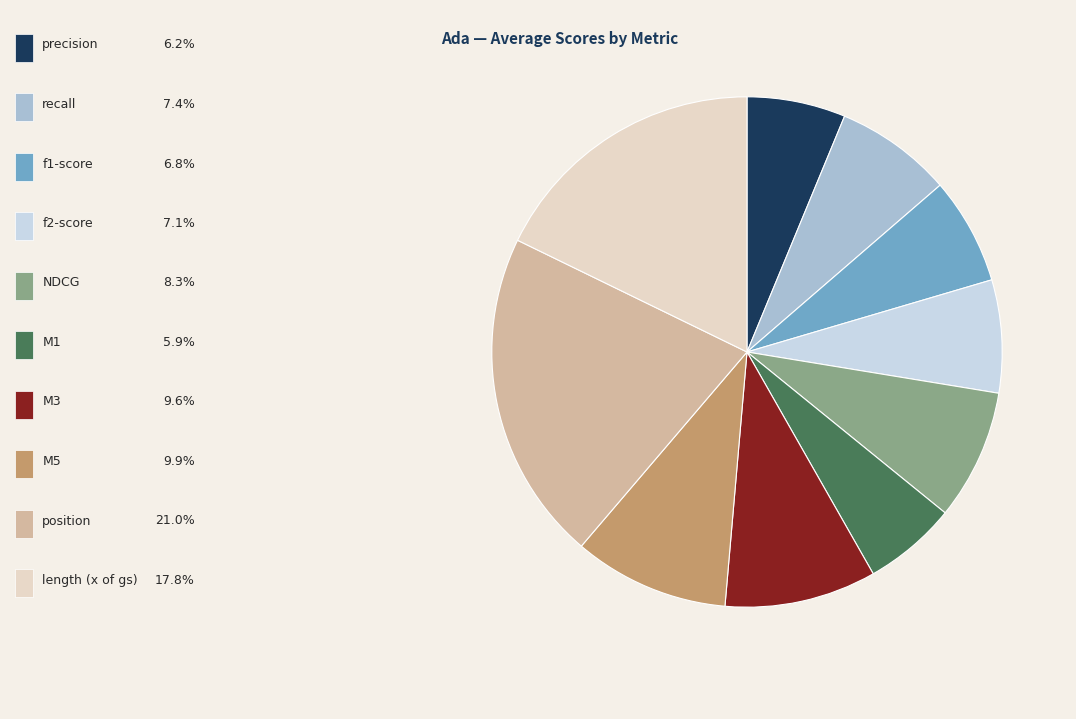

How many slices are in this pie chart?

10